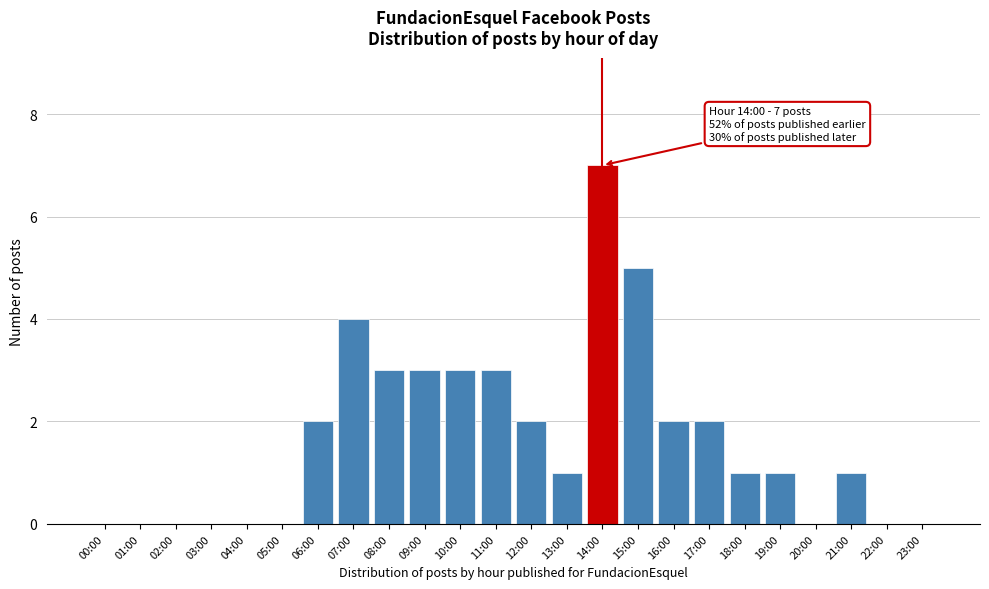

The chart shows a value of 4 at 07:00. True or false?

True